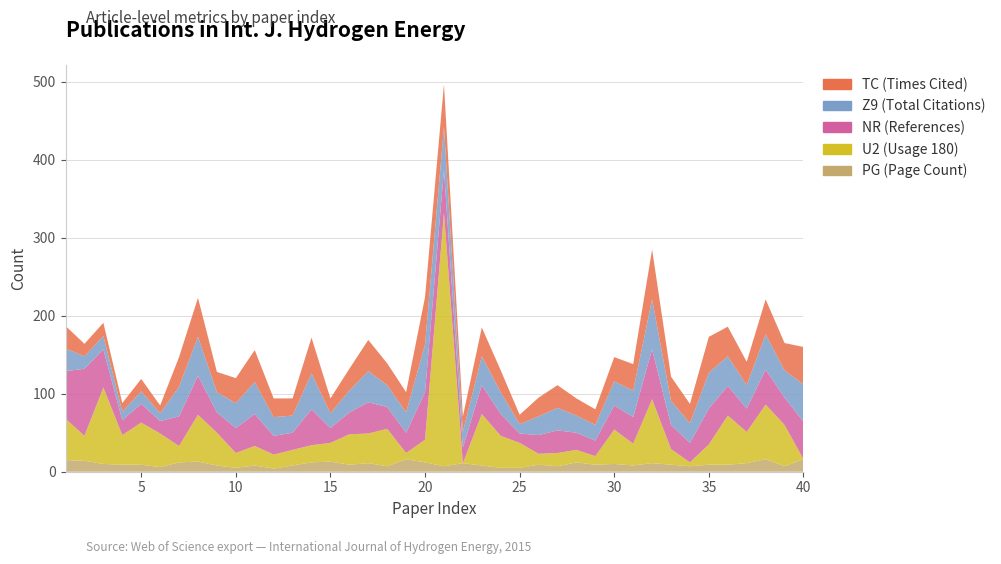

Reading left to right, list all the values displayed in this chart.

TC (Times Cited): 29	16	17	11	16	10	38	50	26	32	41	24	22	46	19	28	40	28	26	61	55	20	37	28	12	24	29	22	20	31	34	64	31	25	46	38	30	45	35	48
Z9 (Total Citations): 29	16	17	11	16	10	38	50	26	32	41	24	22	46	19	28	40	28	26	61	55	20	37	28	12	24	29	22	20	31	34	64	31	25	46	38	30	45	35	48
NR (References): 61	86	49	19	24	16	38	50	26	32	41	24	22	46	19	28	40	28	26	61	55	20	37	28	12	24	29	22	20	31	34	64	31	25	46	38	30	45	35	48
U2 (Usage 180): 53	32	98	38	54	43	21	60	42	19	25	18	20	22	24	39	38	48	8	29	325	0	66	41	32	14	17	16	11	44	28	82	20	5	26	63	40	70	53	0
PG (Page Count): 15	14	10	9	9	6	12	13	8	5	8	4	8	12	13	9	11	7	16	12	7	11	8	5	5	9	7	12	9	10	8	11	9	7	9	9	11	16	7	16